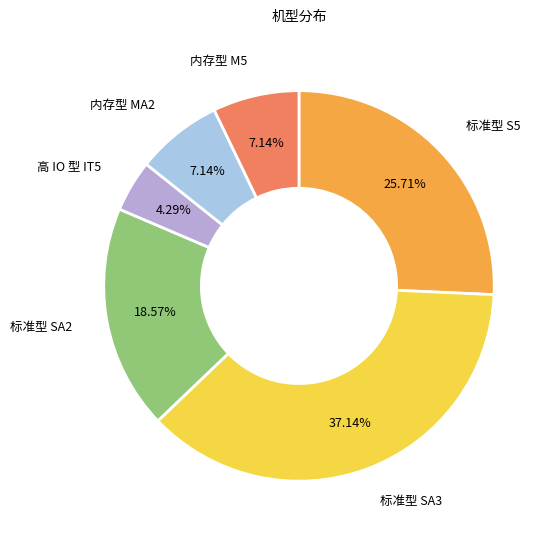

Approximately how many times larger is the value at 内存型 MA2 compared to 标准型 S5?

0.3